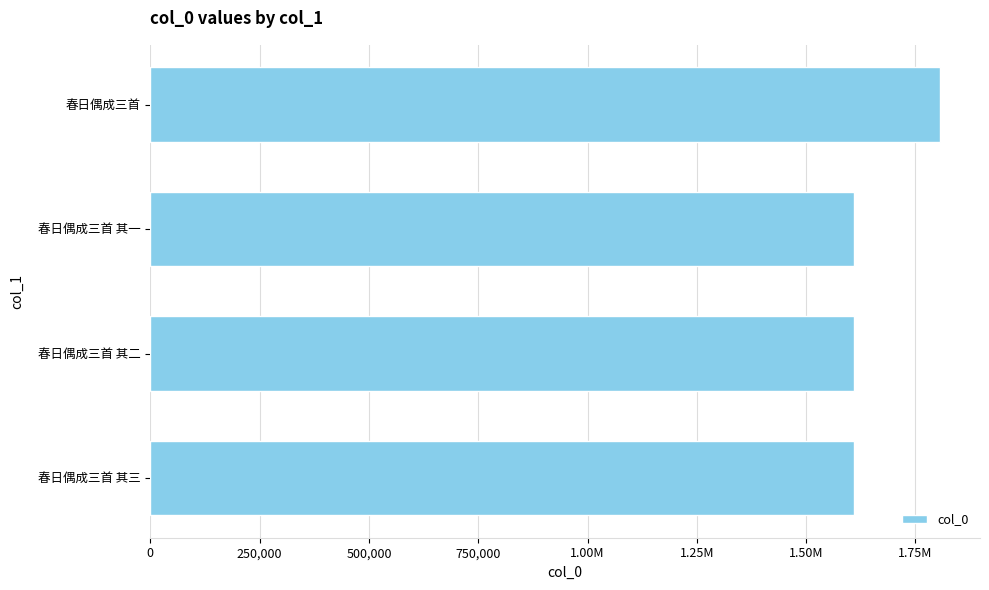

Does the chart contain any negative values?

No